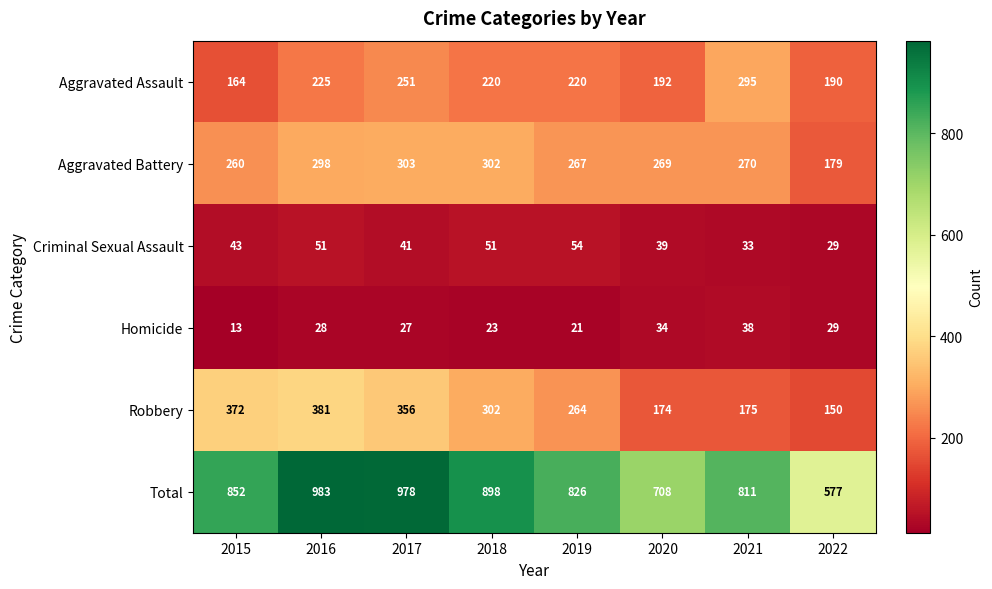

What is the spread (max minus min) of values at 2019?

805